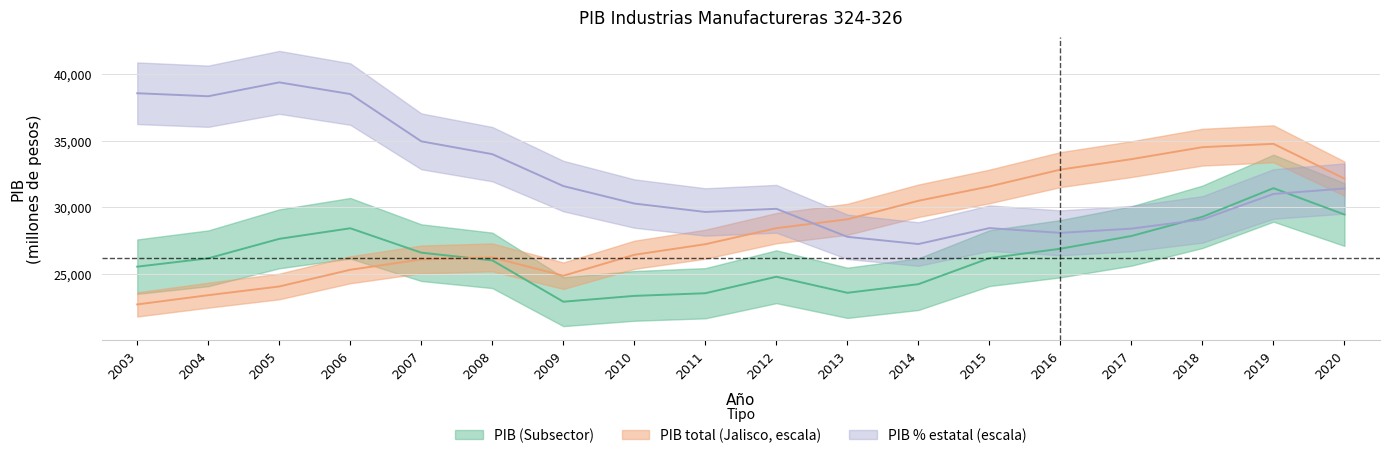

At which category does the chart reach its peak across all series?

2005